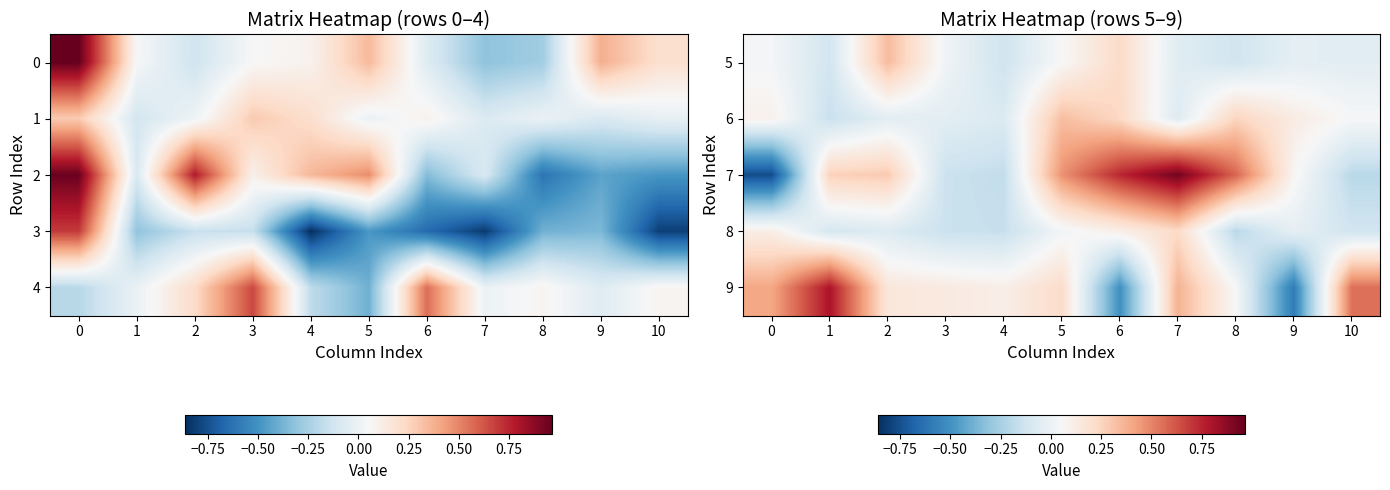

How many values in 6 are above zero?

6